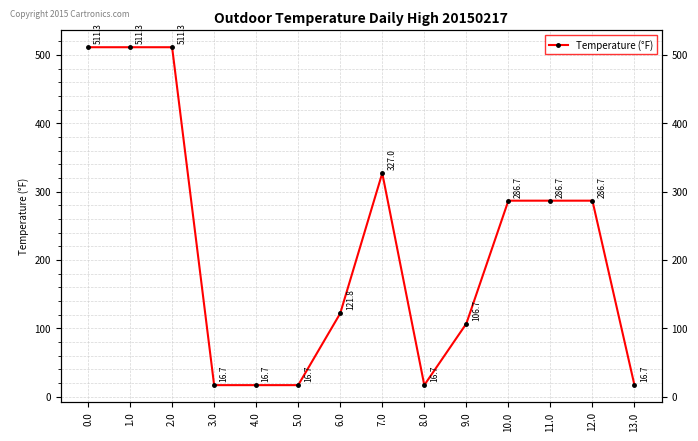

Rank the categories by value from lowest to highest.

3.0, 4.0, 8.0, 13.0, 5.0, 9.0, 6.0, 10.0, 11.0, 12.0, 7.0, 0.0, 1.0, 2.0